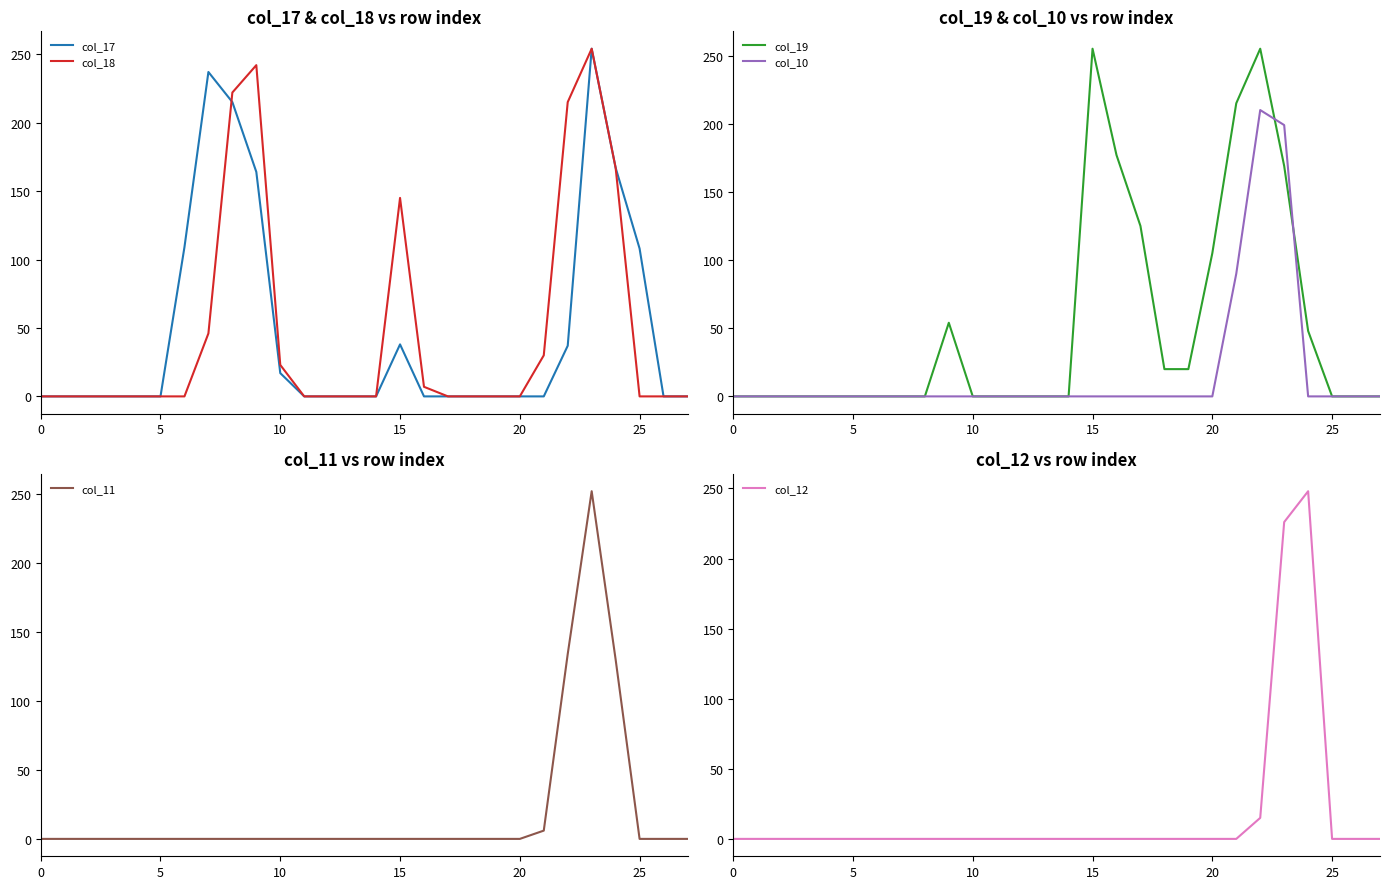

List the series in order of their peak value, highest first.

col_19, col_17, col_18, col_11, col_12, col_10